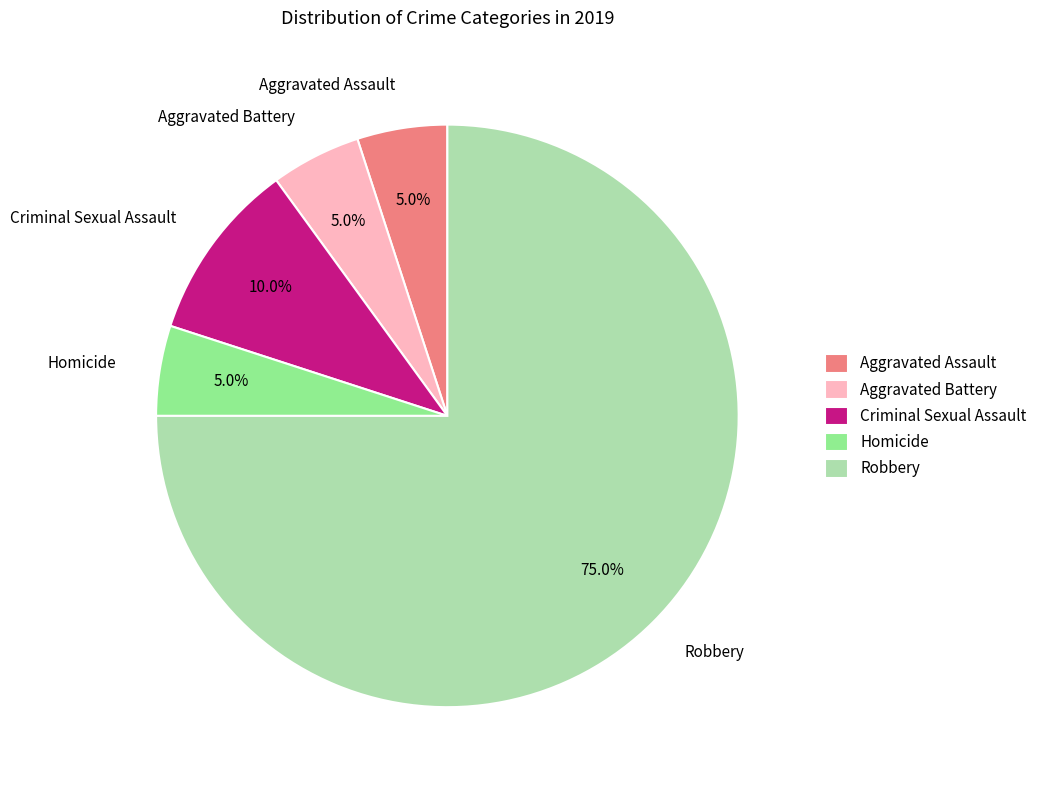

The Robbery slice represents 85% of the pie. True or false?

False